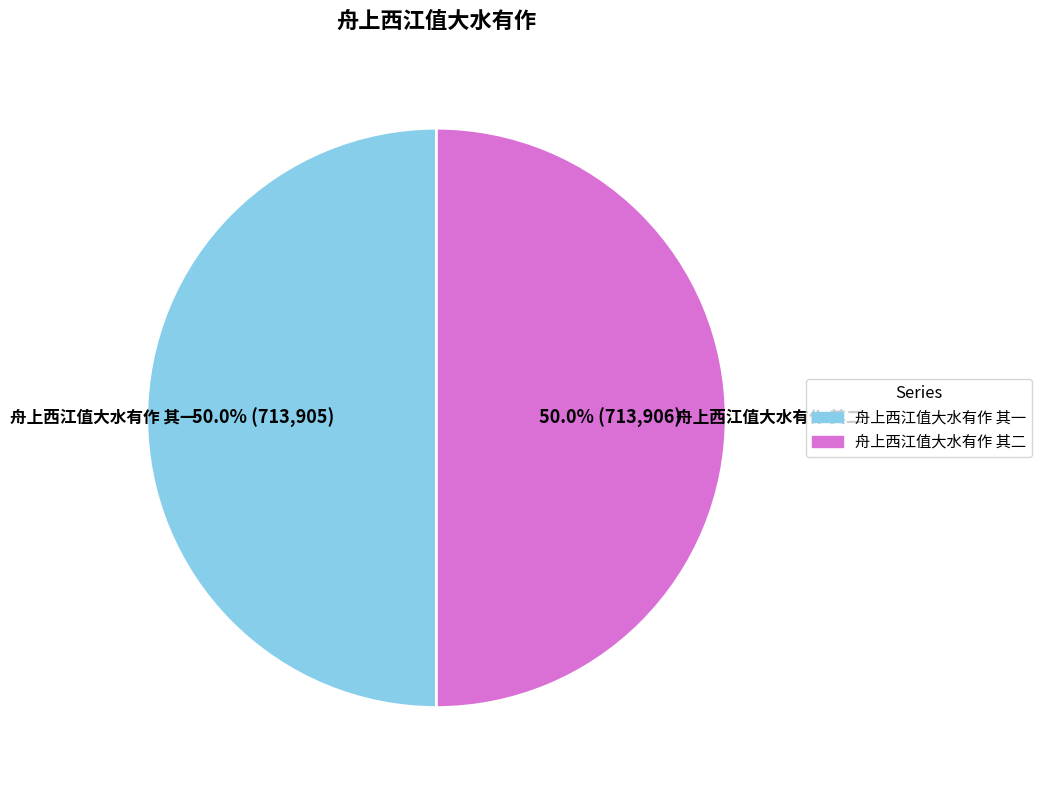

What is the ratio of the value at 舟上西江值大水有作 其一 to the value at 舟上西江值大水有作 其二?

1.0